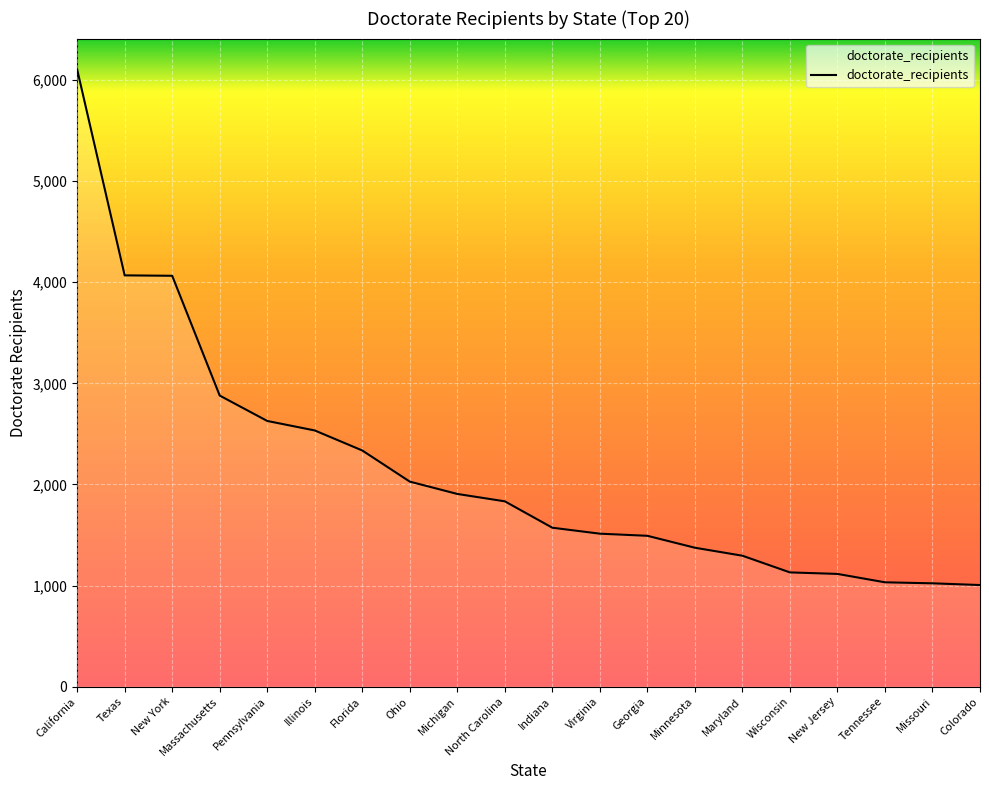

What is the difference between the maximum and minimum values?

5100